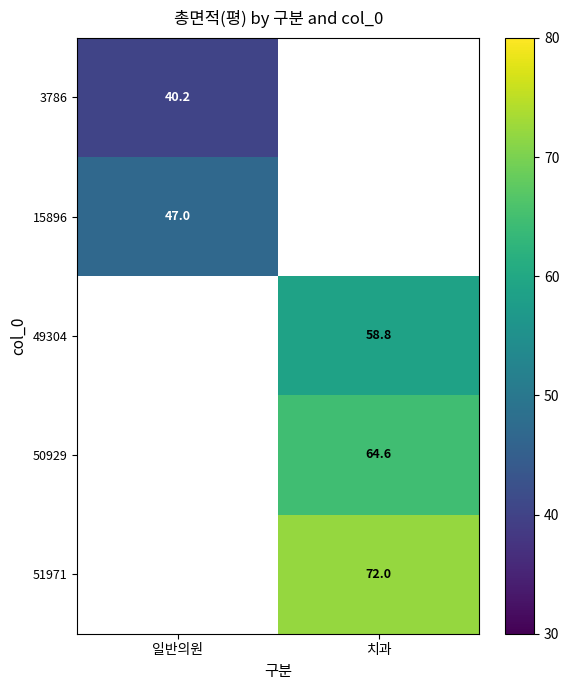

Is the value of 51971 at 치과 greater than the value of 50929 at 일반의원?

No